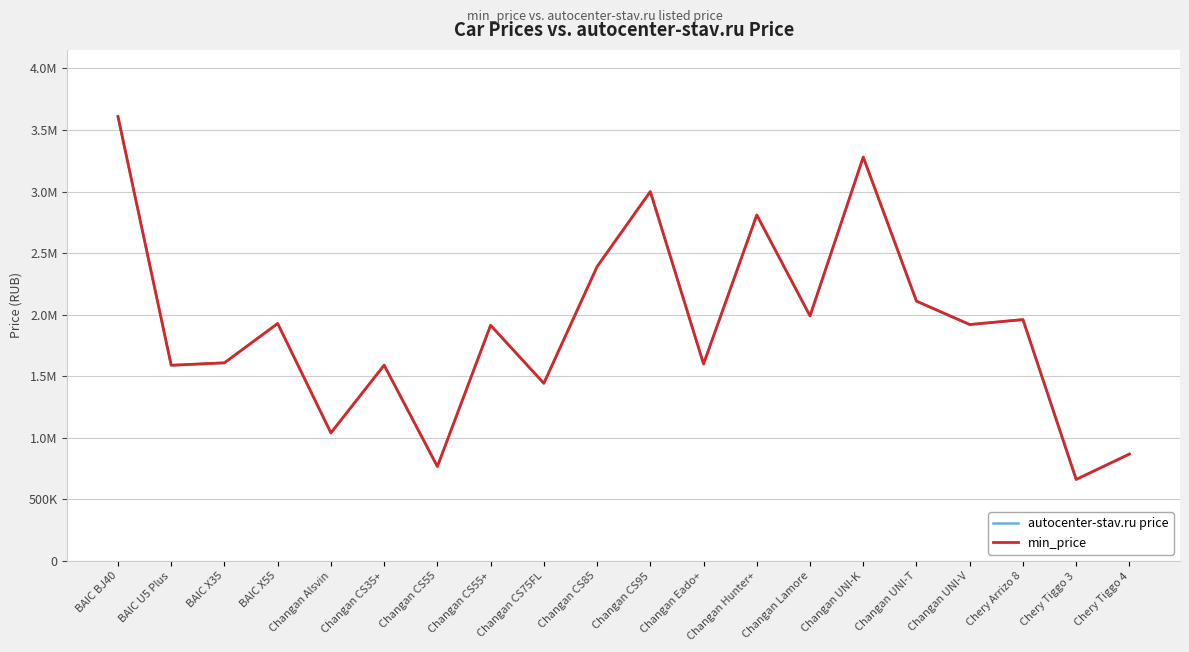

Does the chart display data point markers on the line(s)?

No